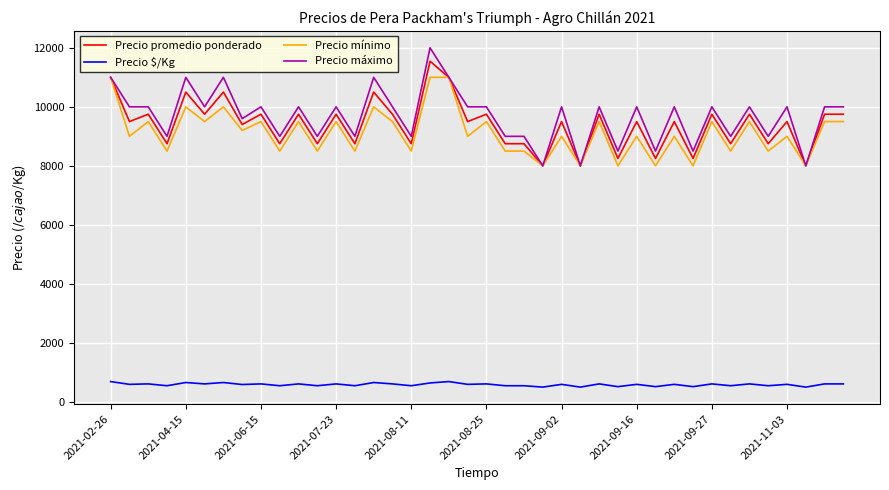

What is the average value of the Precio $/Kg series?

585